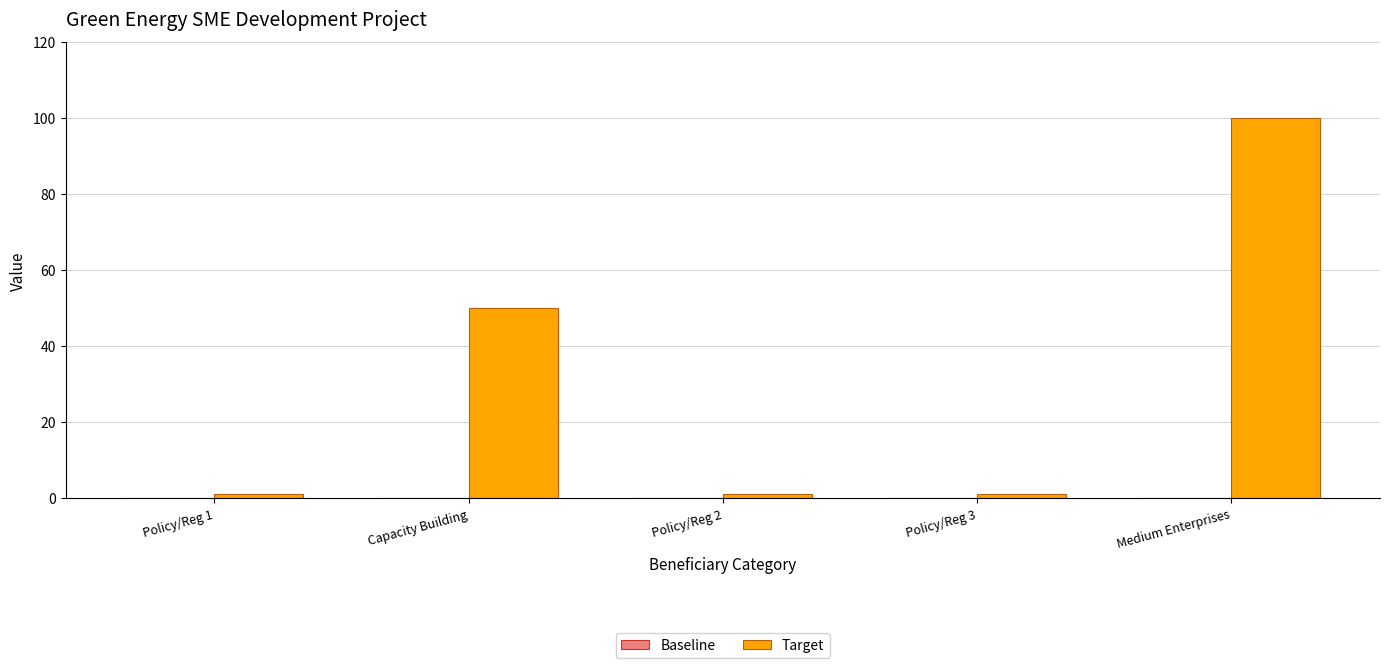

How many categories are shown in the chart?

5